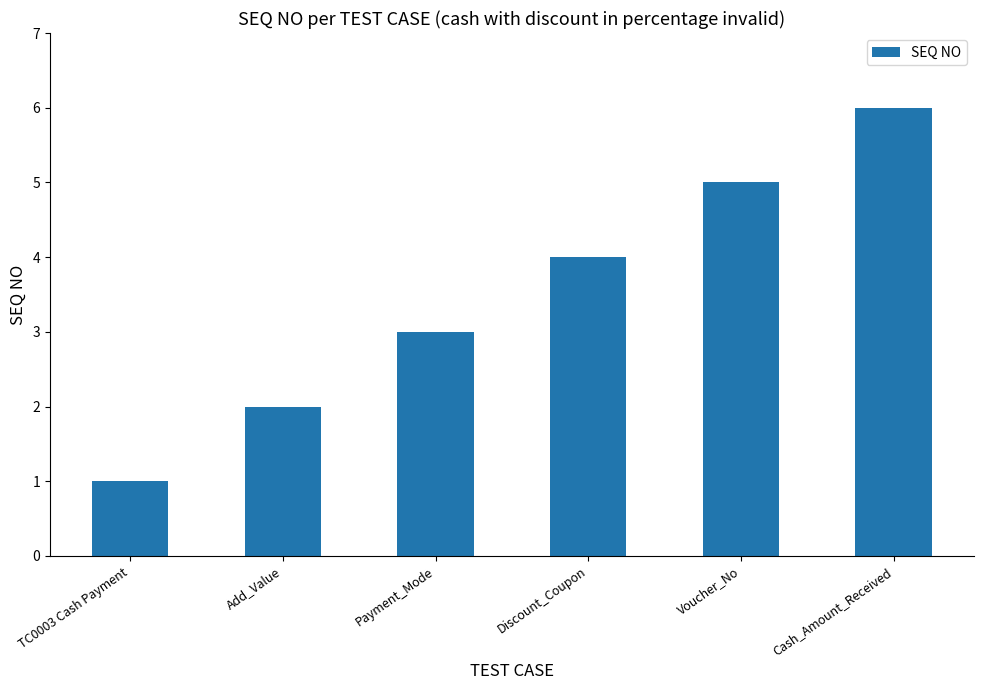

Rank the categories by value from highest to lowest.

Cash_Amount_Received, Voucher_No, Discount_Coupon, Payment_Mode, Add_Value, TC0003 Cash Payment